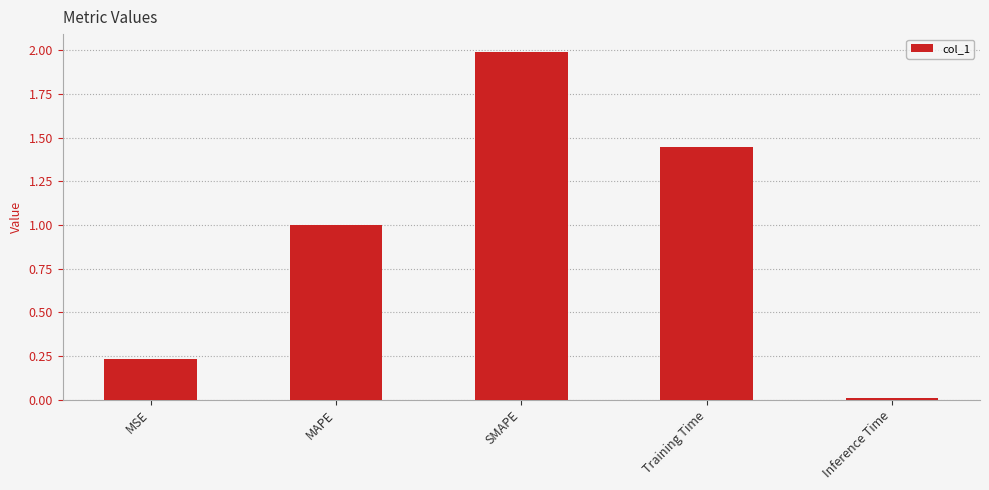

What is the label of the 5th bar from the right?

MSE